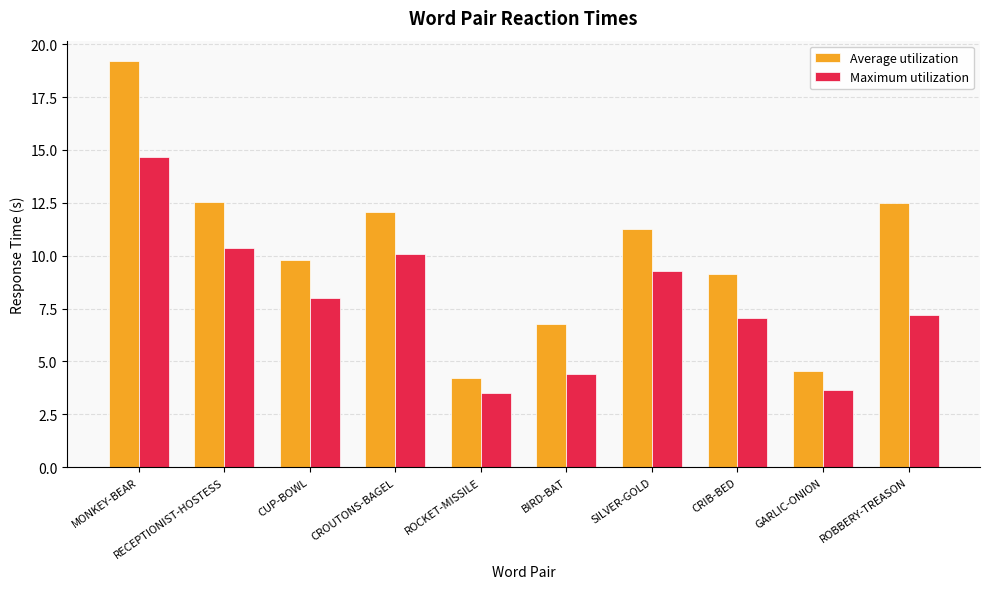

What is the spread (max minus min) of values at GARLIC-ONION?

0.9